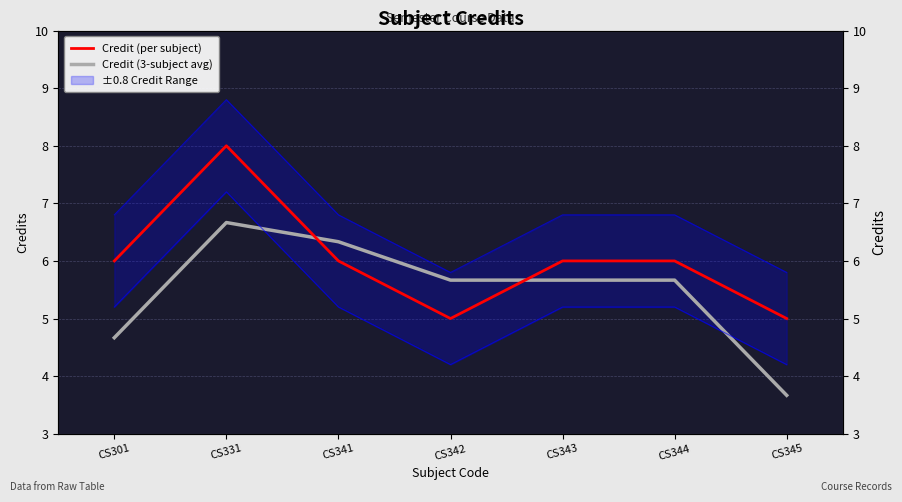

Which label corresponds to the largest value in the chart?

CS331